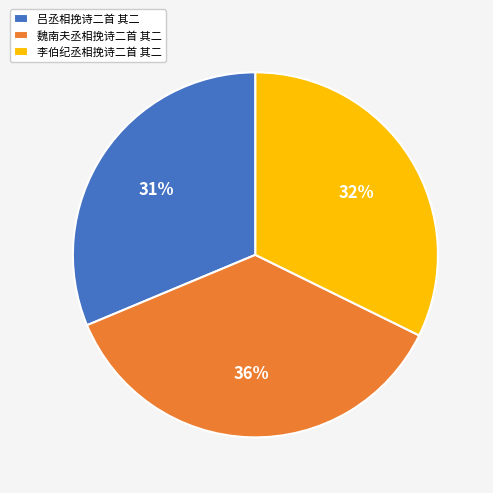

Between 李伯纪丞相挽诗二首 其二 and 魏南夫丞相挽诗二首 其二, which is larger?

魏南夫丞相挽诗二首 其二